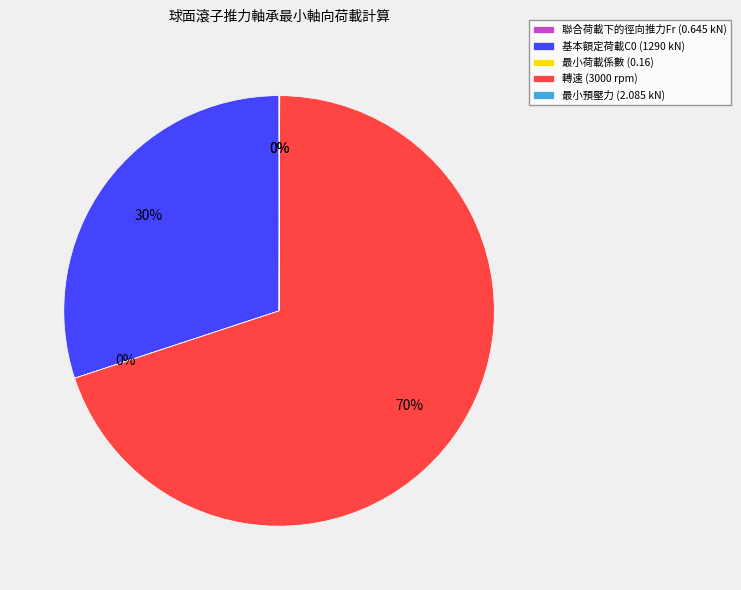

To the nearest percent, what is the difference between the largest and smallest slice percentages?

70%